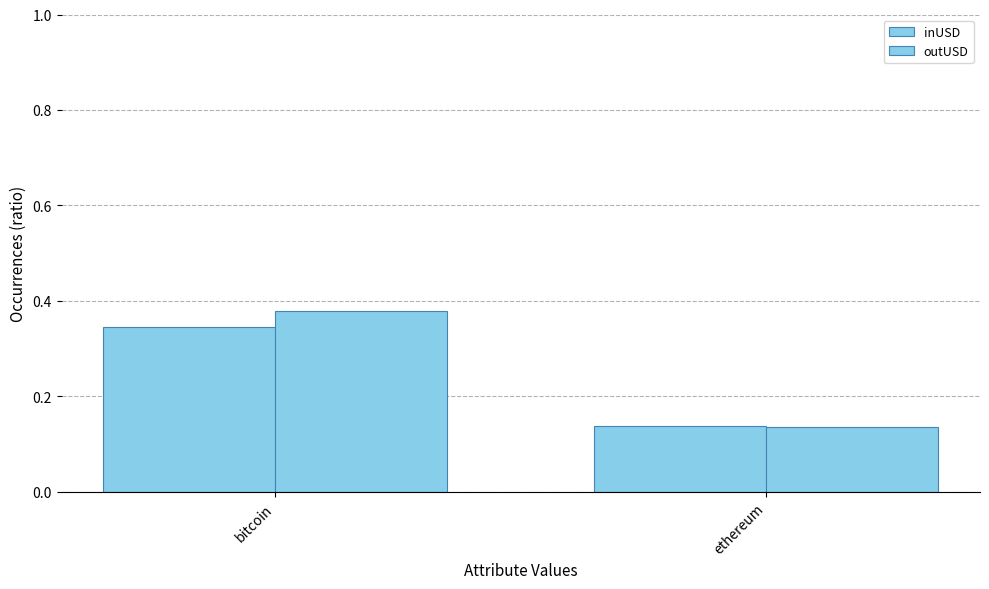

The outUSD series shows 0.1 at ethereum. True or false?

True